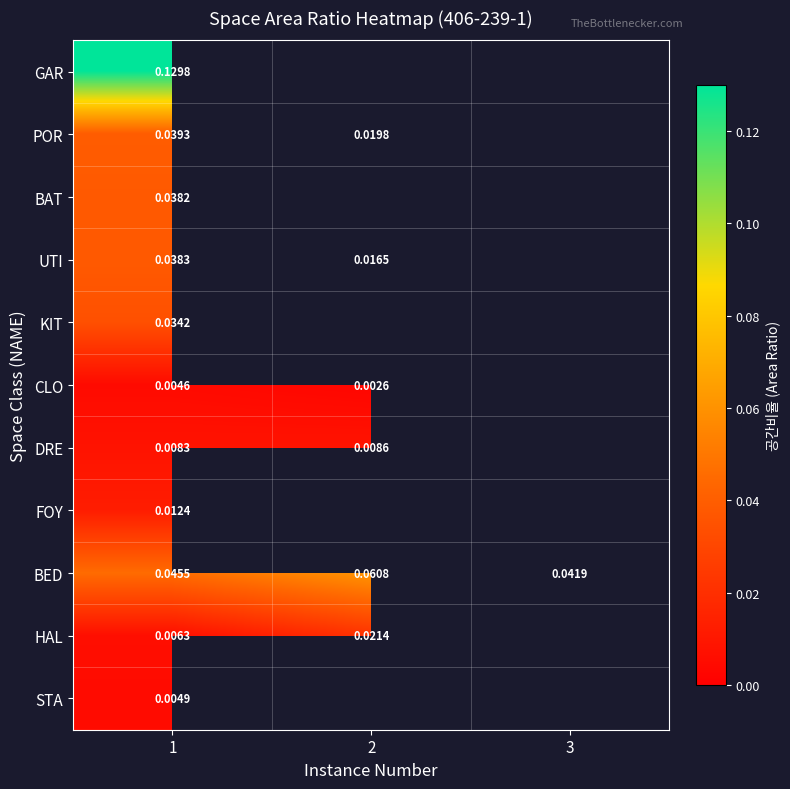

At 1, list the series in order from smallest to largest.

CLO, STA, HAL, DRE, FOY, KIT, BAT, UTI, POR, BED, GAR